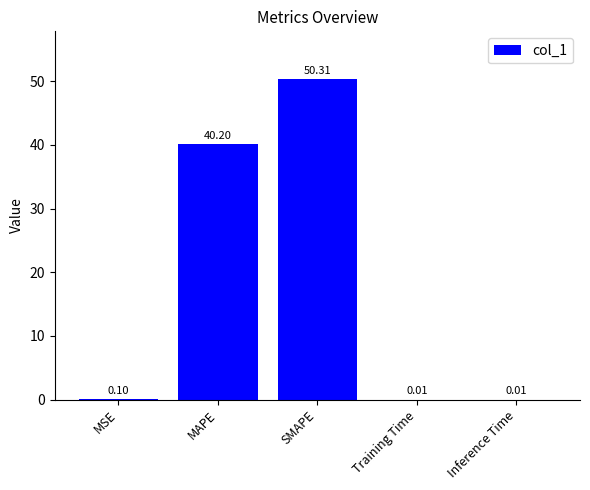

What is the change in value from MSE to SMAPE?

+50.2